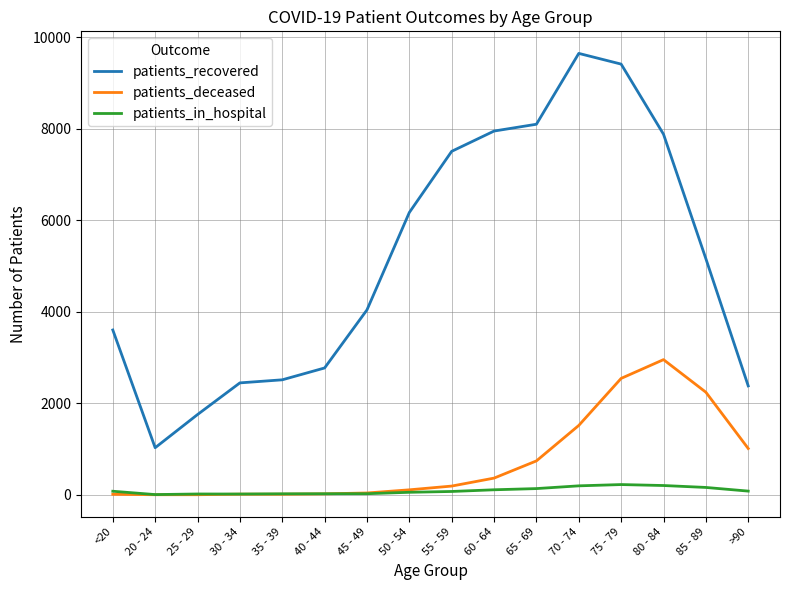

What is the minimum value for patients_recovered?

1030